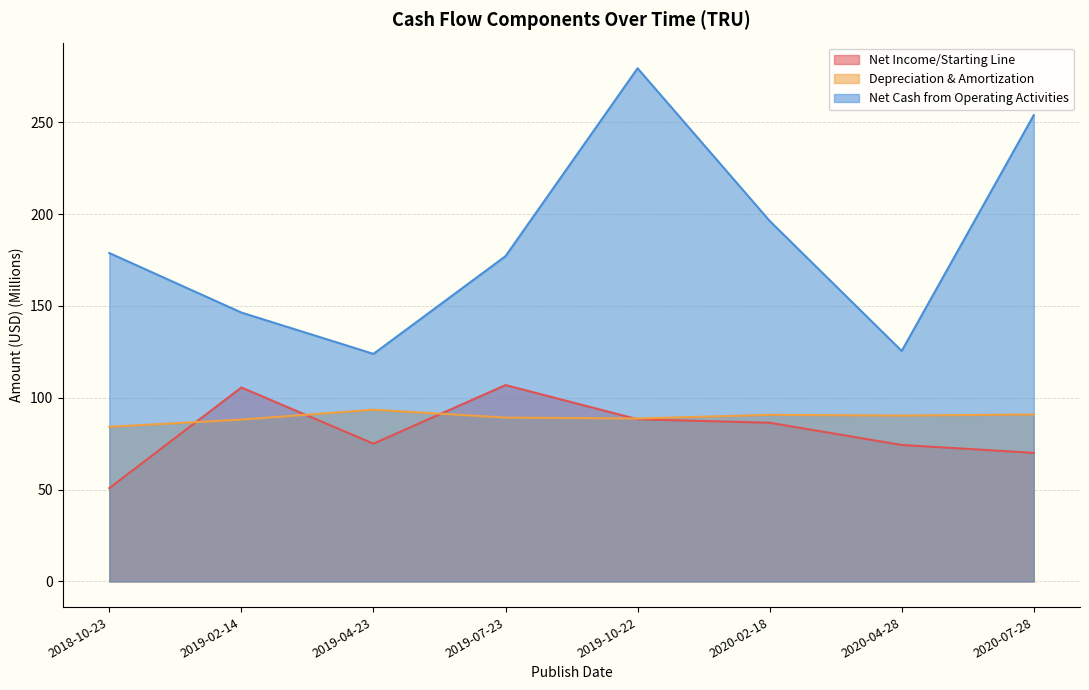

What is the sum of the Net Income/Starting Line values at 2019-02-14 and 2020-07-28?

175.6